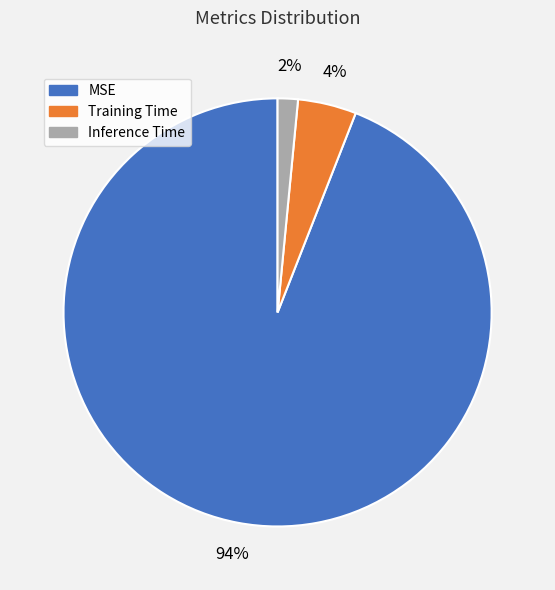

To the nearest percent, what portion does Inference Time represent?

2%